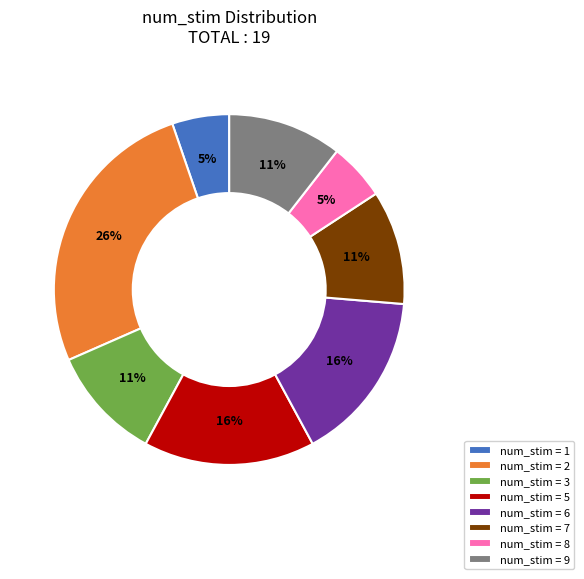

To the nearest percent, what is the difference between the largest and smallest slice percentages?

21%